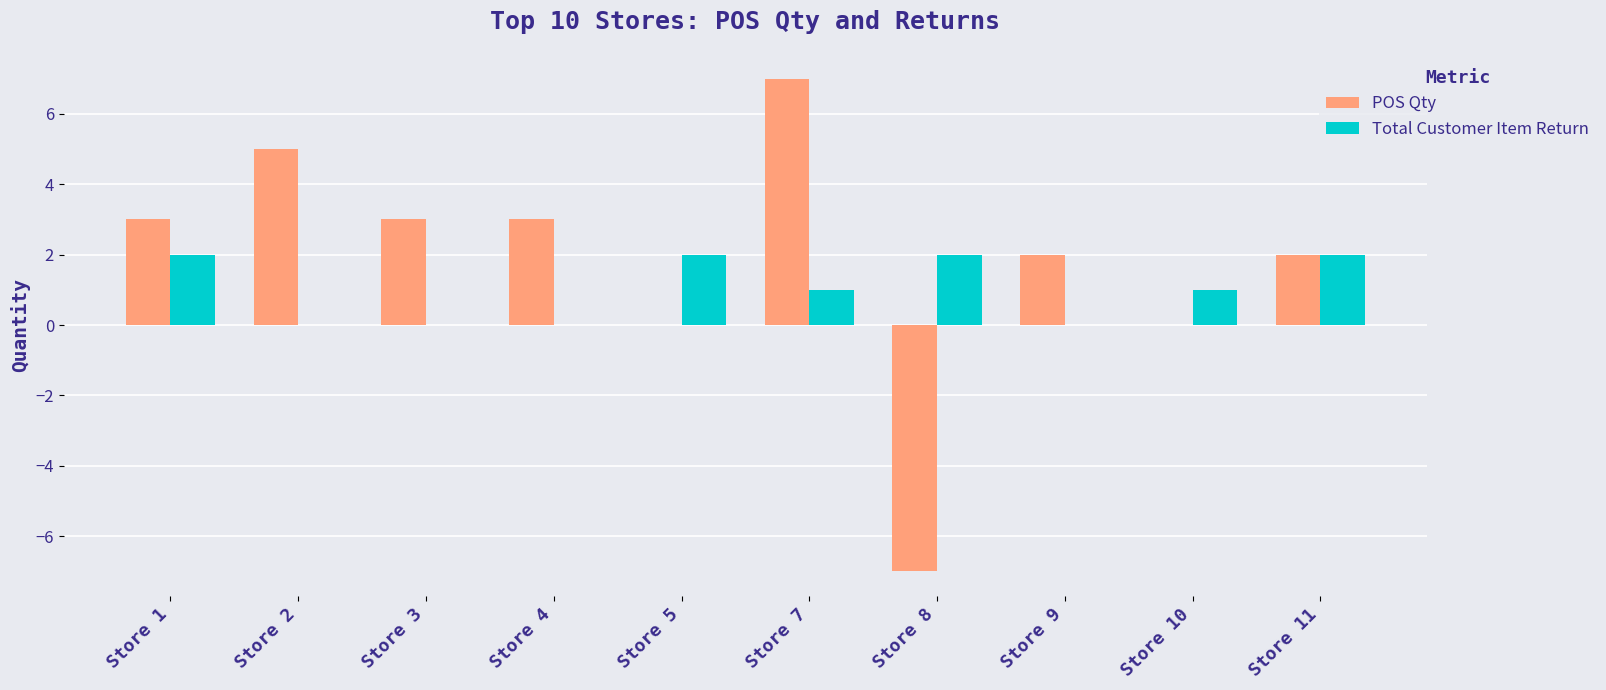

What is the sum of all POS Qty values?

18